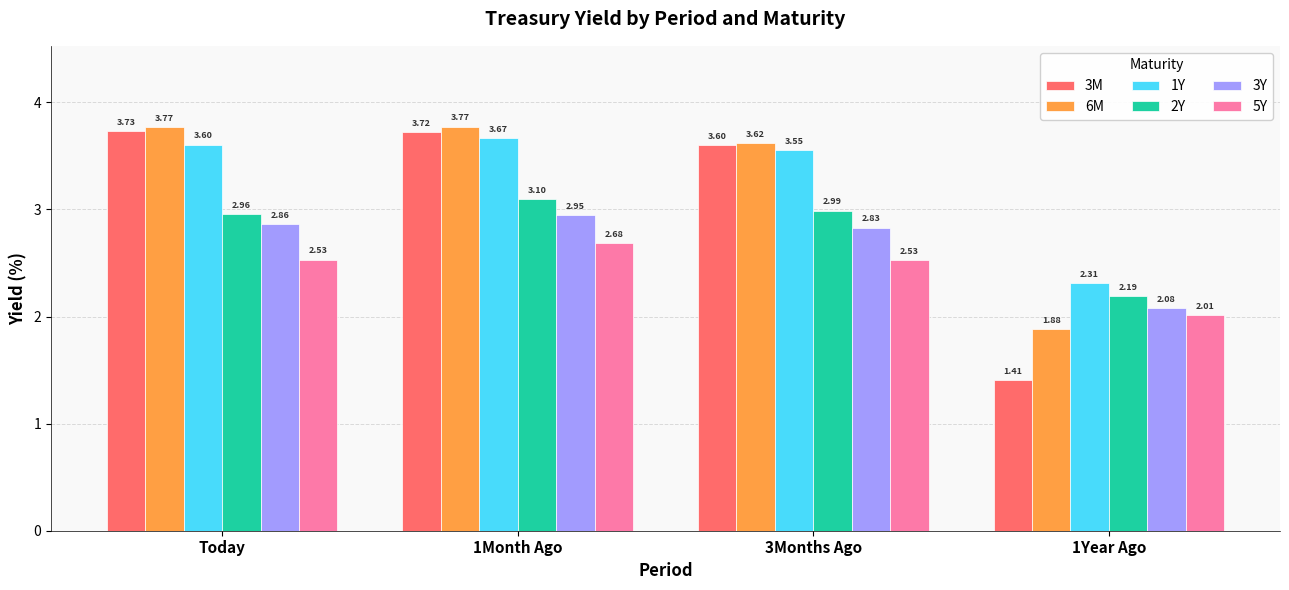

How many bars are there in each group?

6